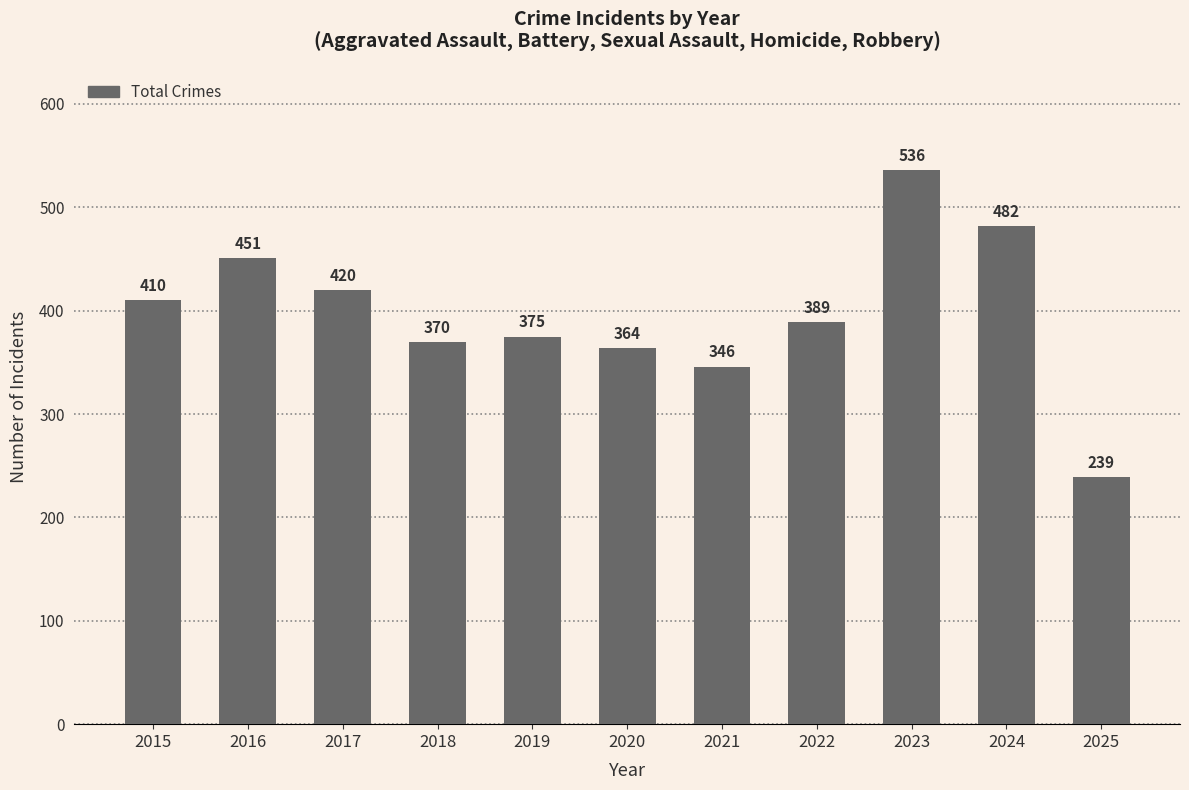

How many data points does each series have?

11